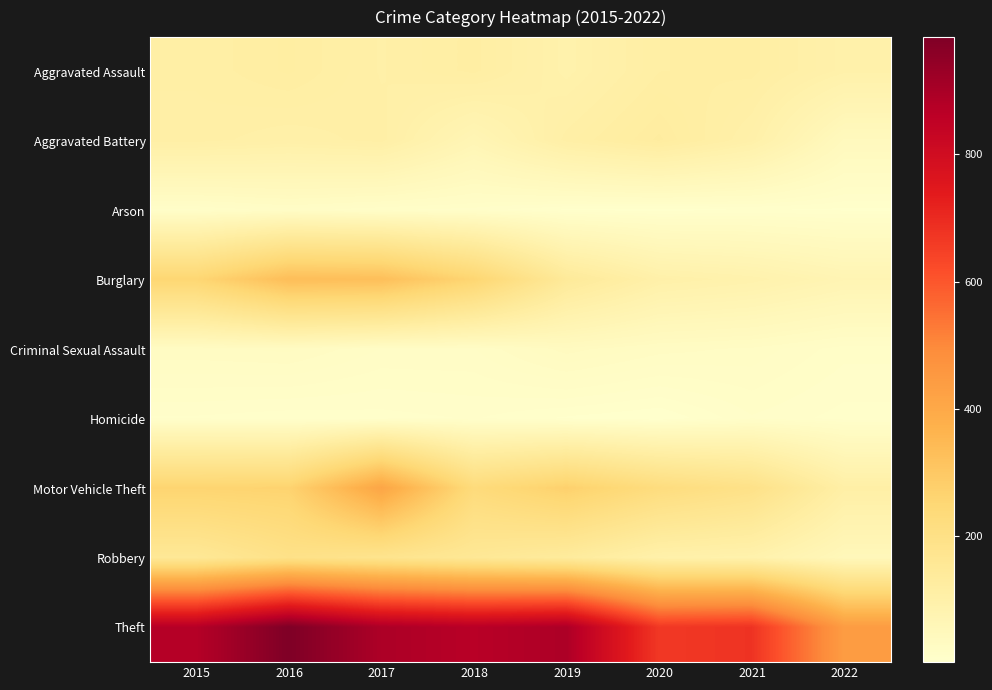

Which series changed the most between 2018 and 2020?

Theft